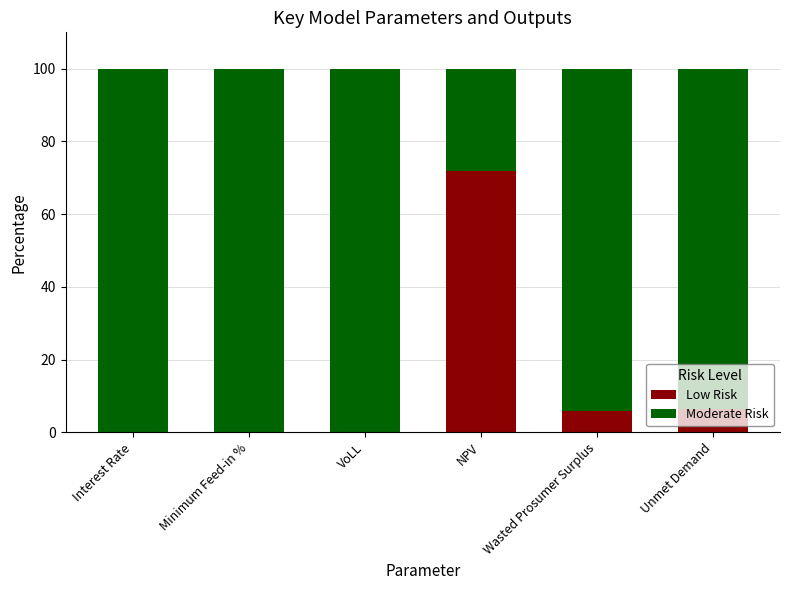

What is the sum of the Low Risk values at NPV and Interest Rate?

72.0